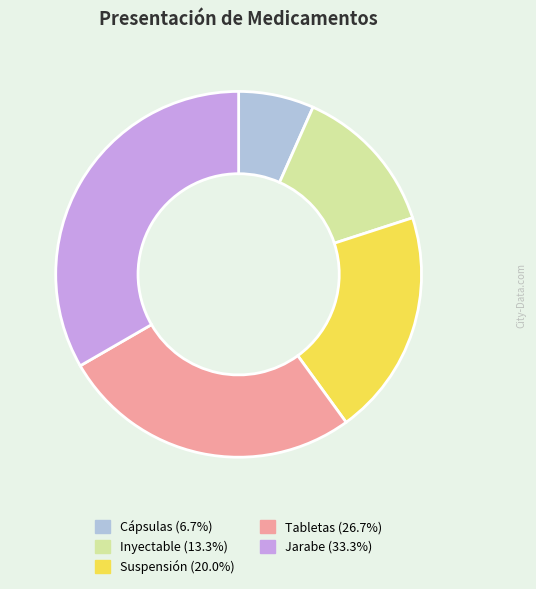

Between Cápsulas and Inyectable, which is larger?

Inyectable